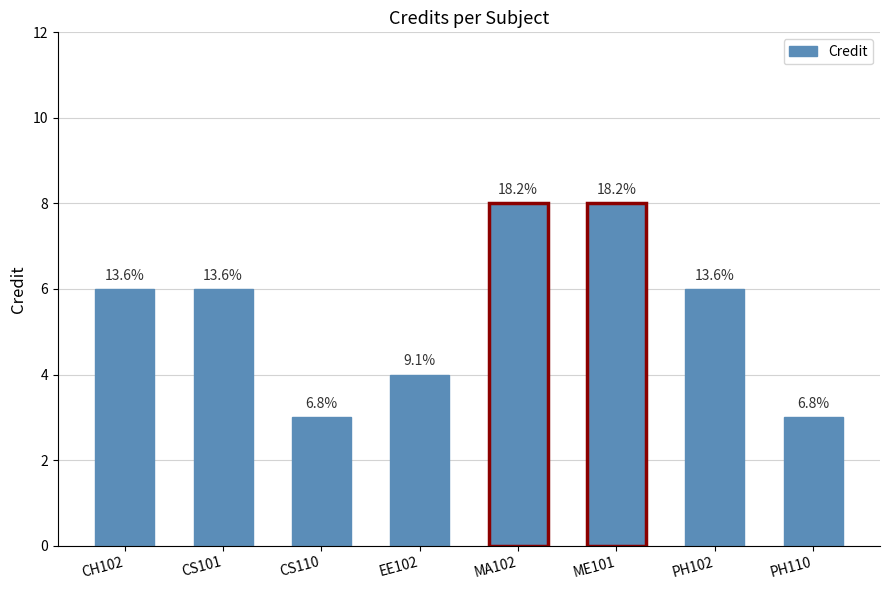

Does the chart contain stacked bars?

No